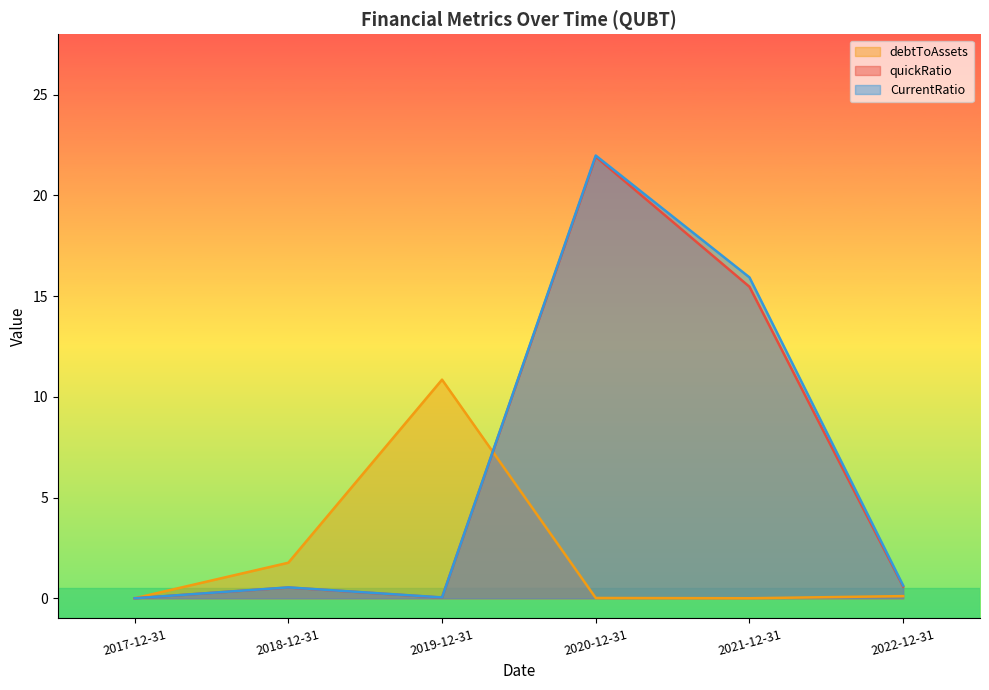

Reading left to right, extract all data points from this chart.

debtToAssets: 2017-12-31=0.0	2018-12-31=1.8	2019-12-31=10.9	2020-12-31=0.0	2021-12-31=0.0	2022-12-31=0.1
quickRatio: 2017-12-31=0.0	2018-12-31=0.5	2019-12-31=0.0	2020-12-31=21.9	2021-12-31=15.5	2022-12-31=0.6
CurrentRatio: 2017-12-31=0.0	2018-12-31=0.5	2019-12-31=0.0	2020-12-31=22.0	2021-12-31=15.9	2022-12-31=0.6